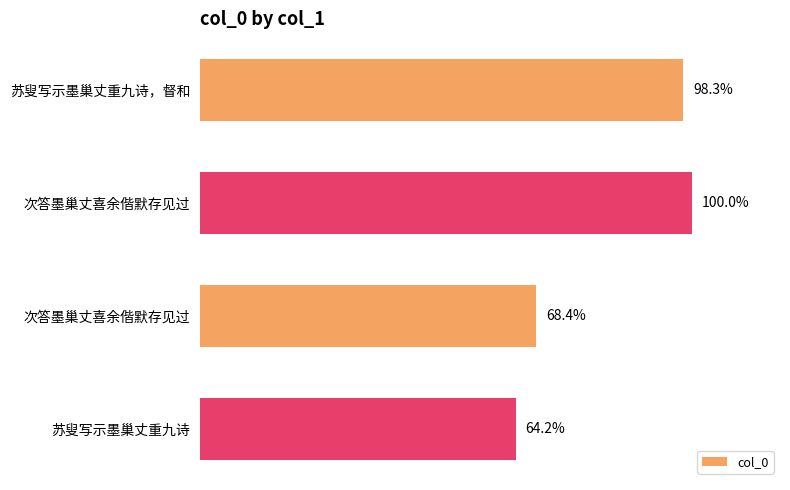

Are the bars horizontal?

Yes